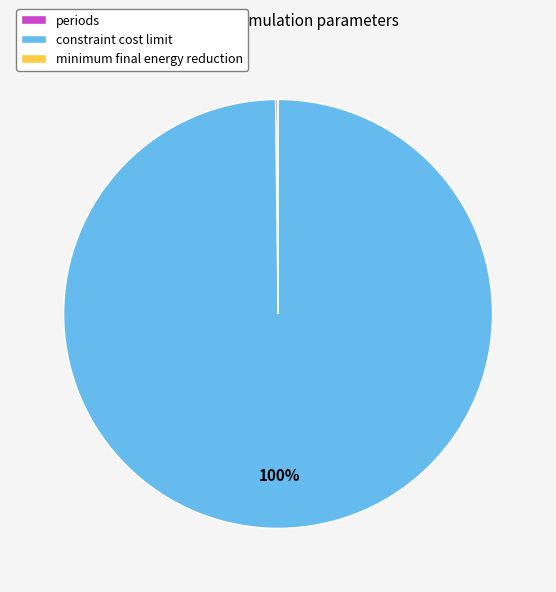

Does any single category account for the majority?

Yes